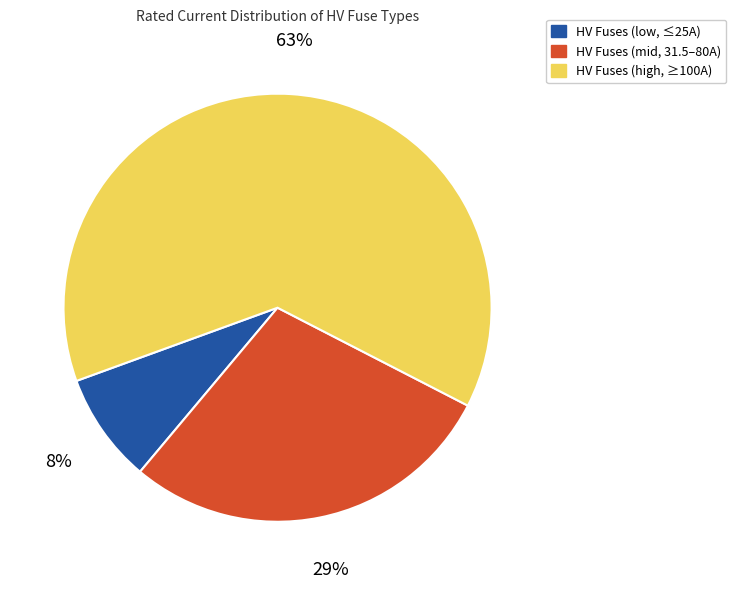

How many slices are in this pie chart?

3